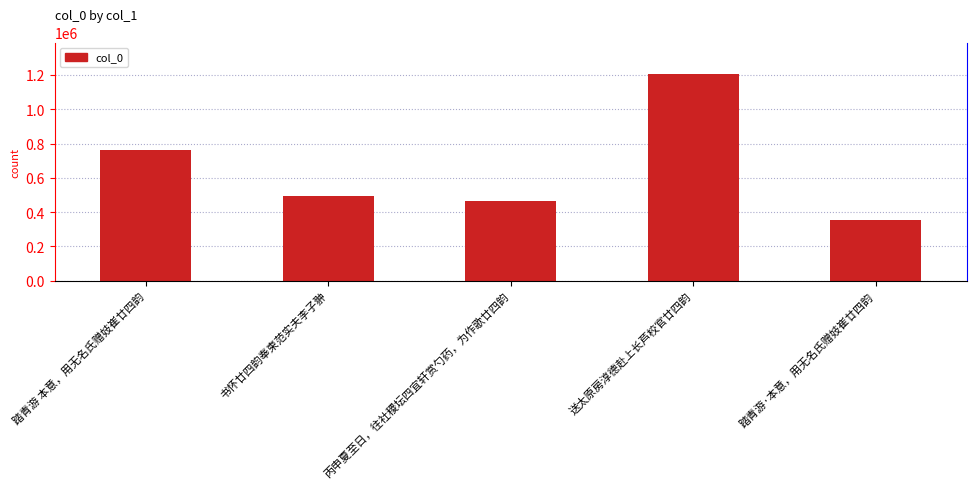

What is the difference between the maximum and minimum values?

852929